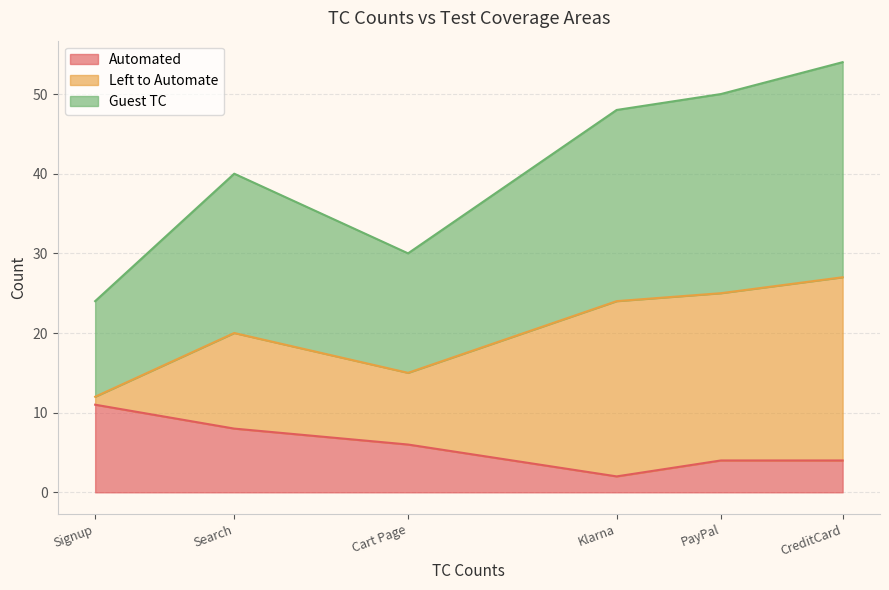

How many series are shown in this chart?

3